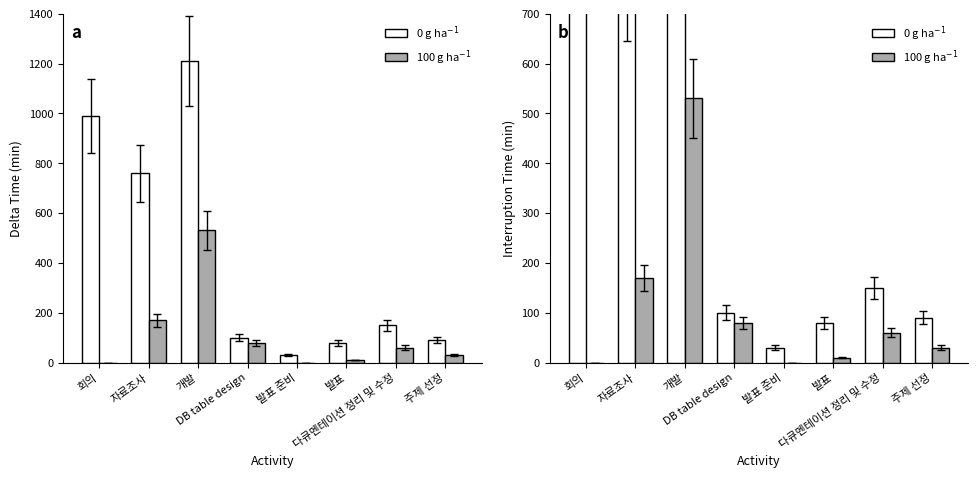

Which category has the lowest value across all series?

회의